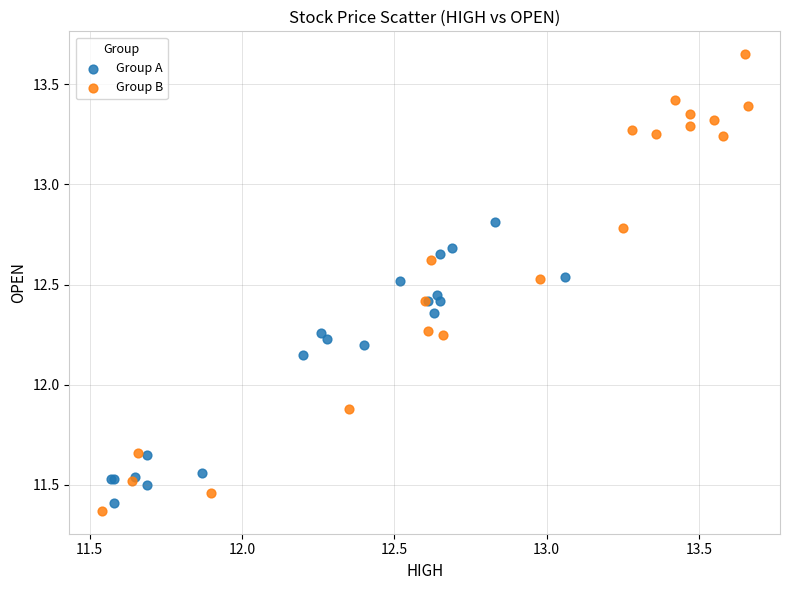

Which series has the largest Y range (max minus min)?

Group B